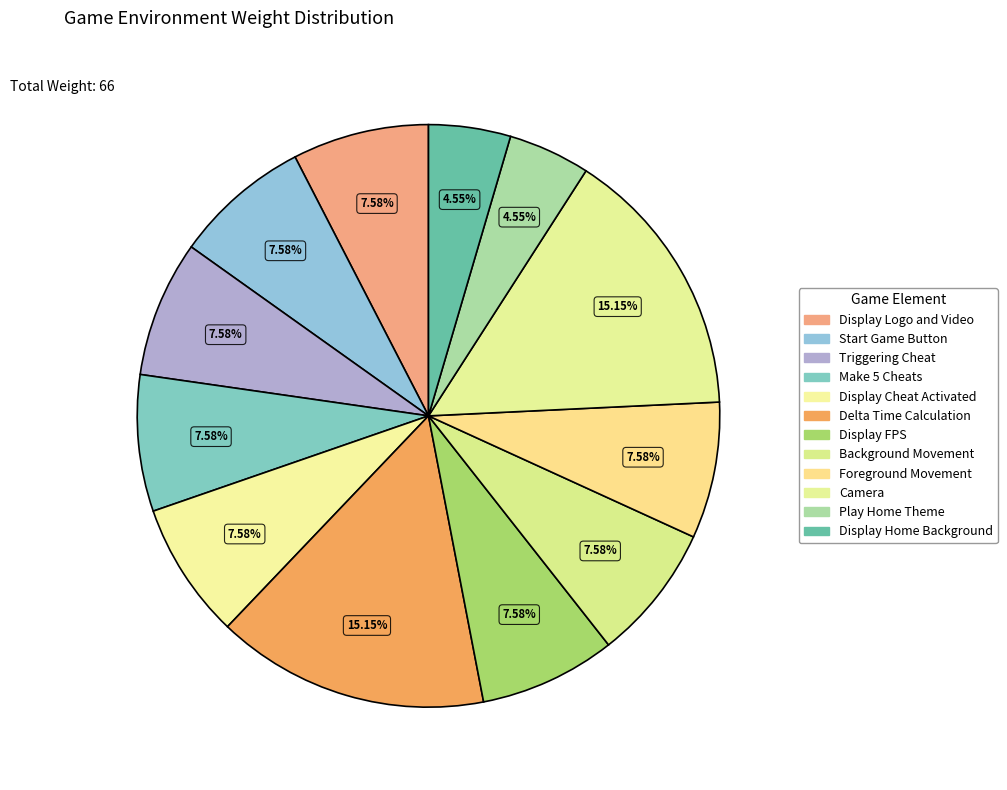

How many slices are in this pie chart?

12